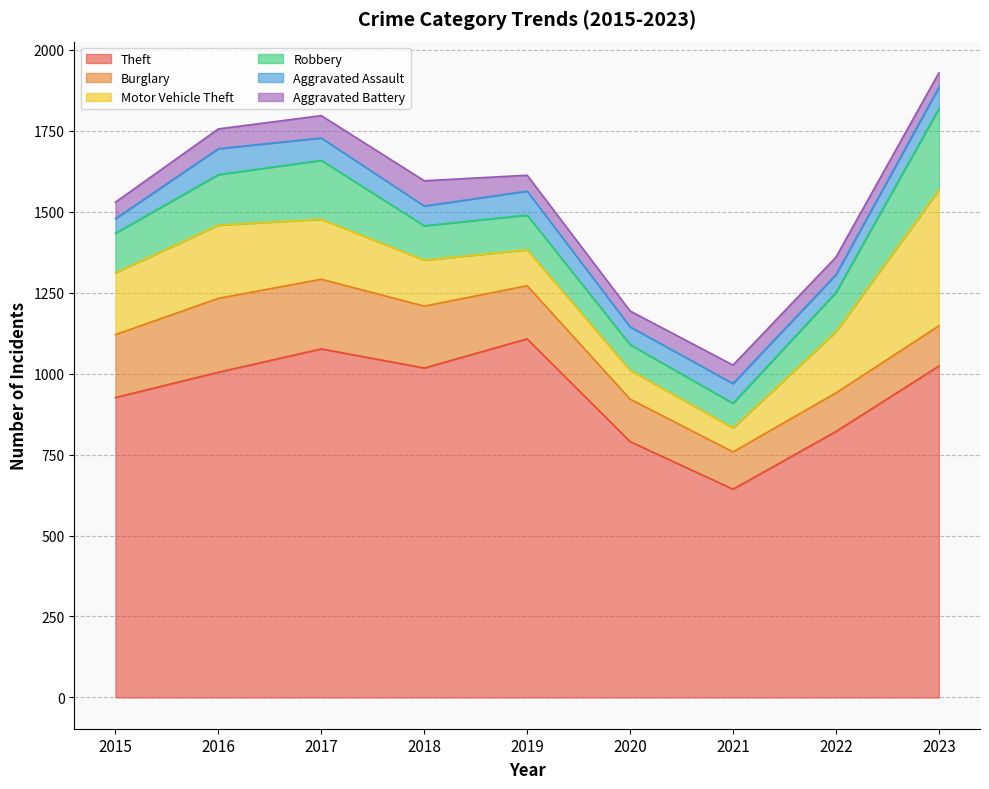

How many data points in Robbery are less than 121?

4